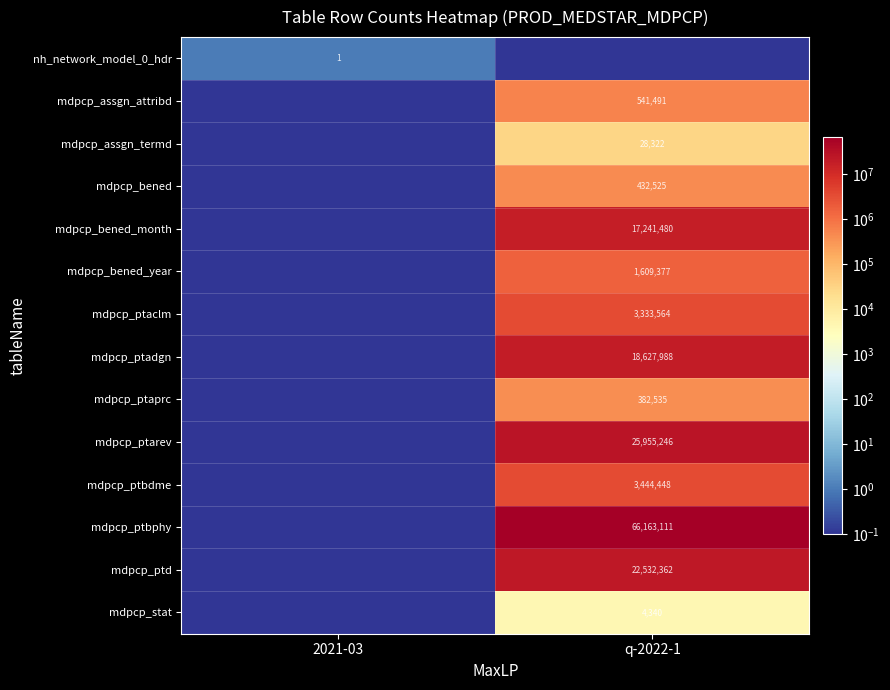

True or false: mdpcp_bened_month has a value of 25700849.1 at q-2022-1.

False